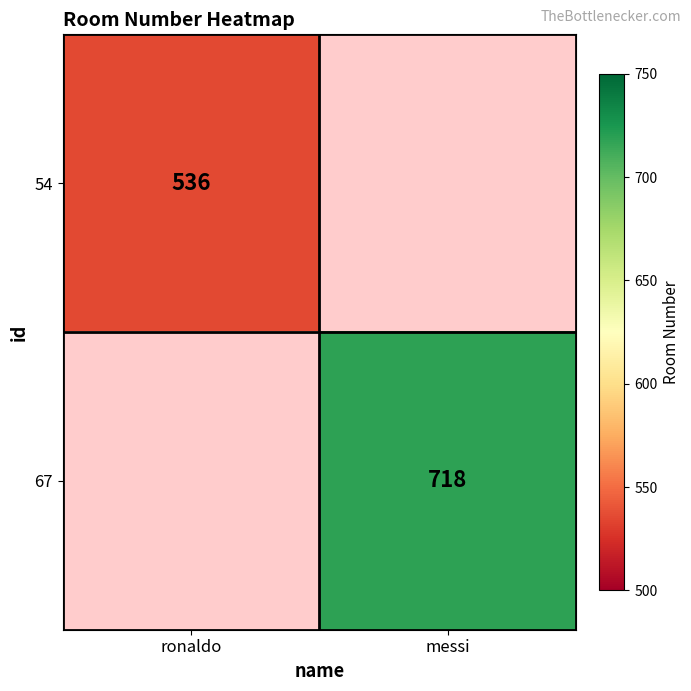

Is it true that 67 equals 1036 at messi?

False